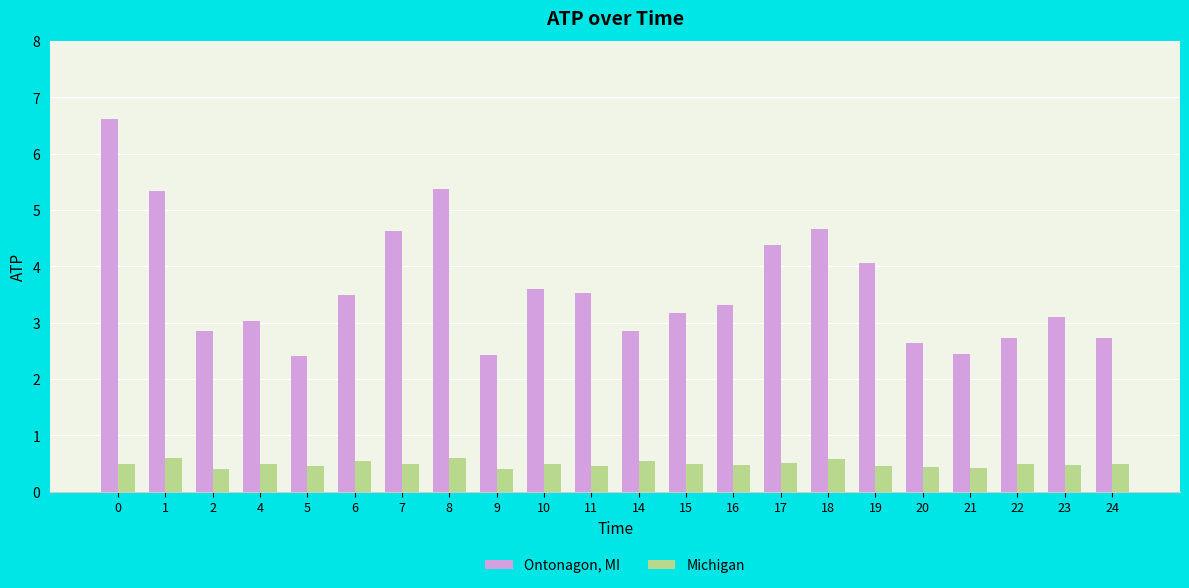

Is it true that Michigan equals 0.8 at 5?

False